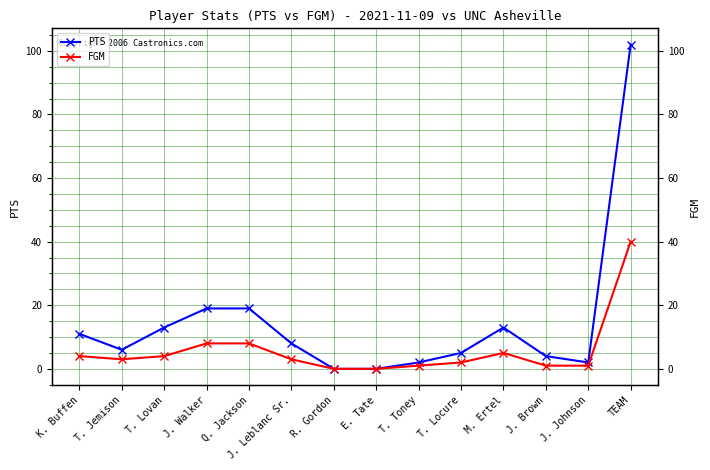

What is the approximate value of PTS at J. Walker?

19